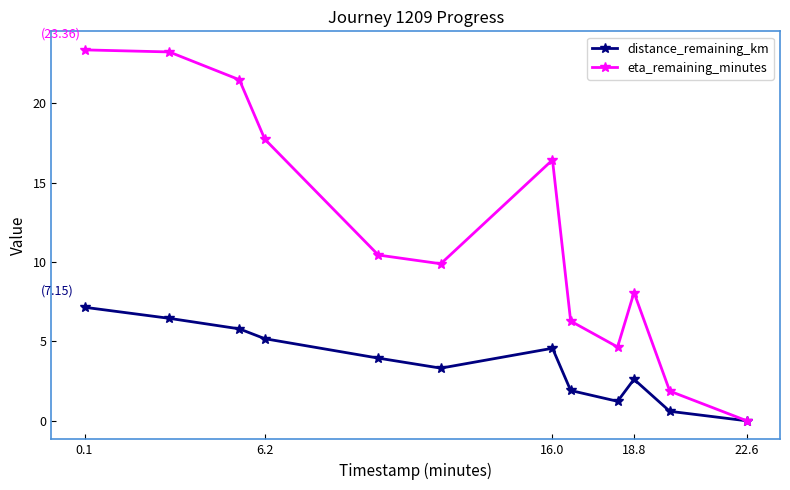

What is the difference between the maximum and minimum values in the eta_remaining_minutes series?

23.4